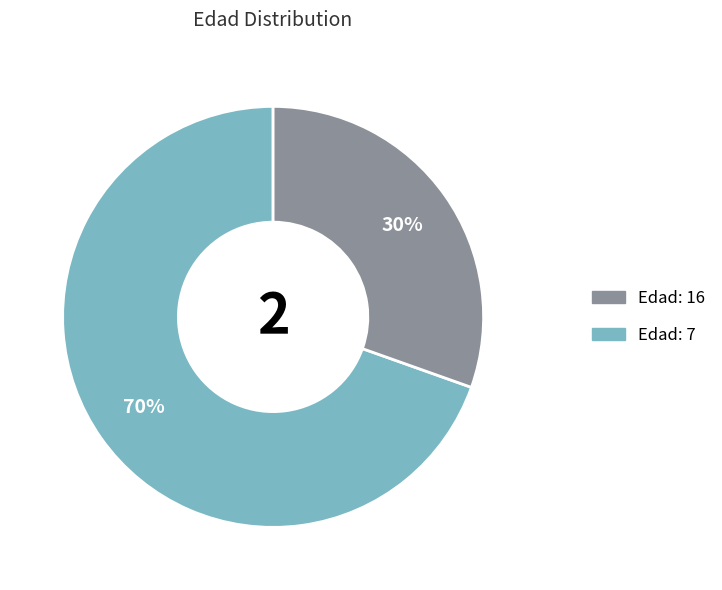

Is there a majority slice in this chart?

Yes